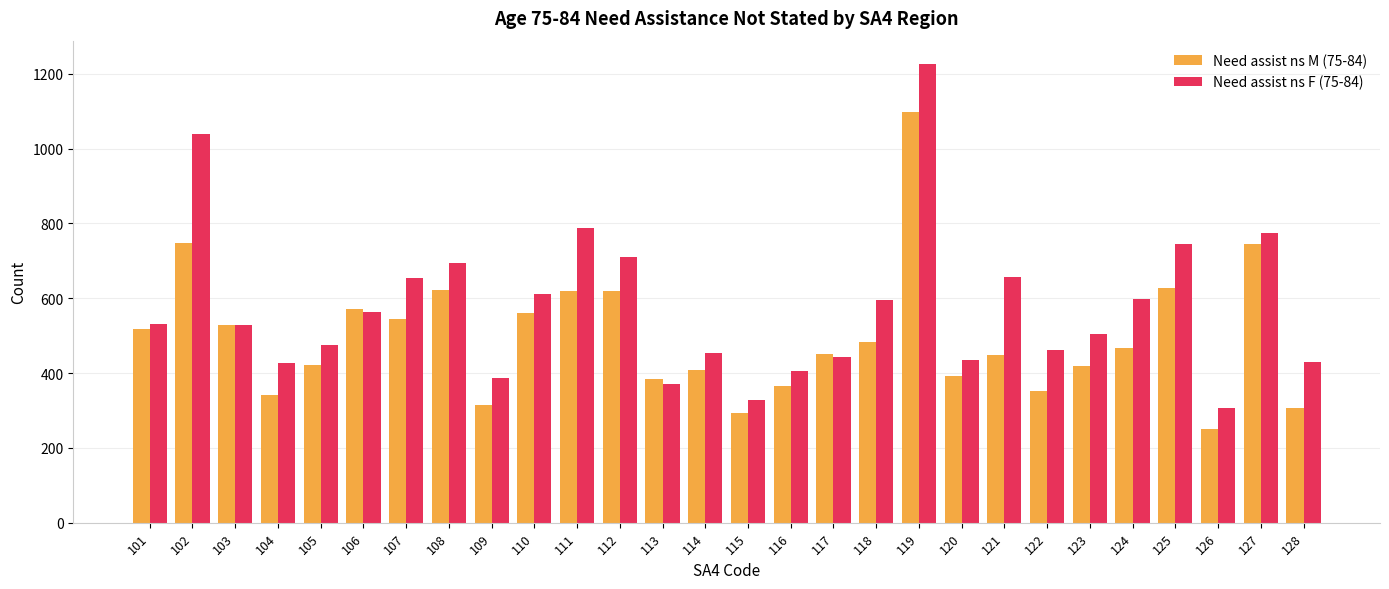

Does the chart contain stacked bars?

No